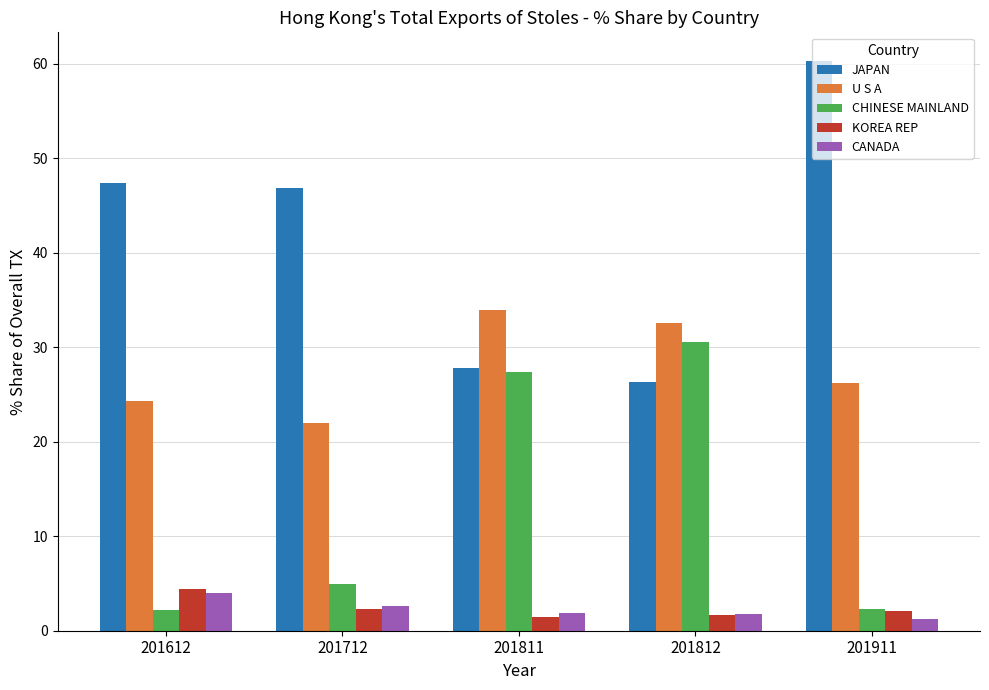

At how many categories does at least one series exceed 37?

3